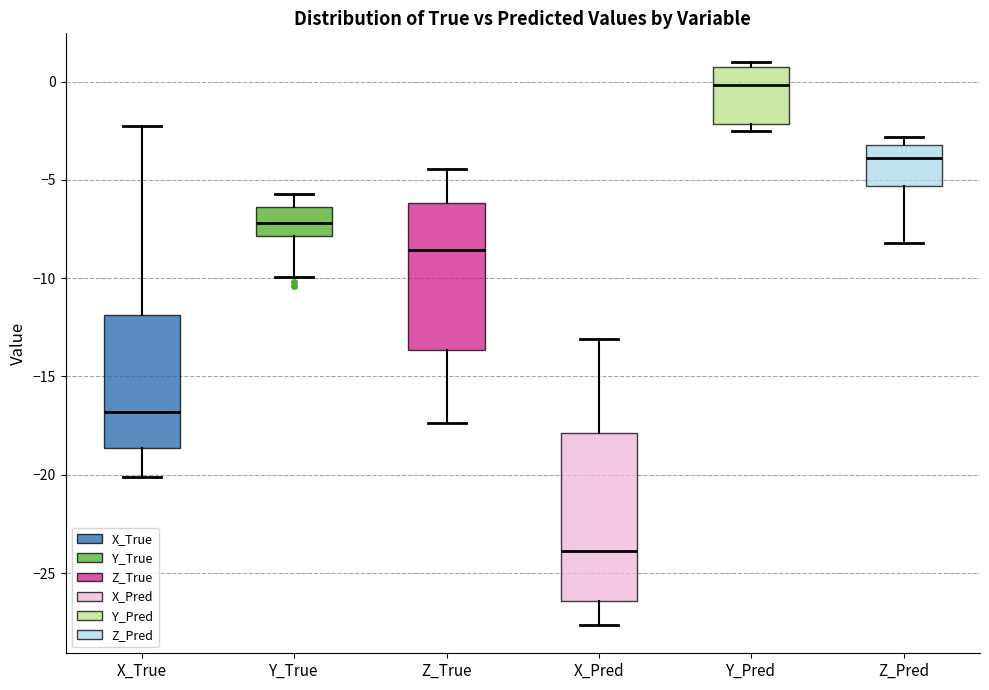

Comparing the boxes themselves (not the whiskers), which one is the tallest?

X_Pred